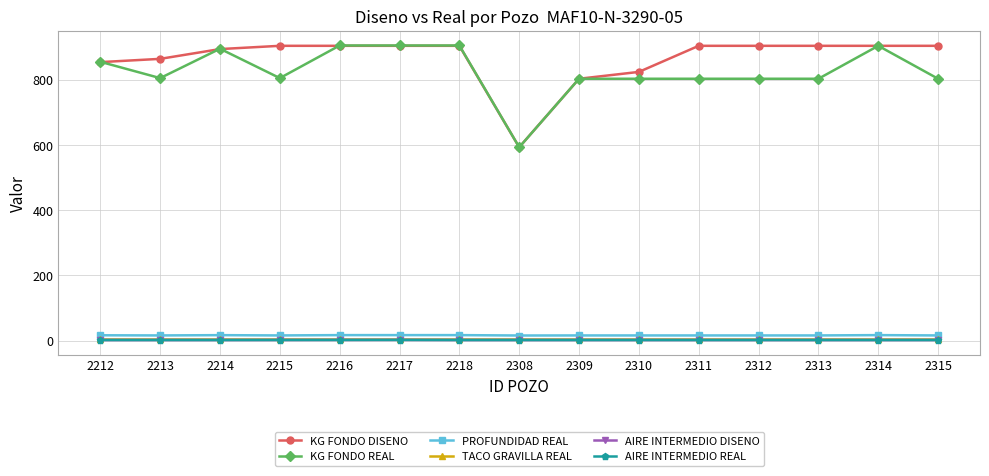

Reading left to right, list all the values displayed in this chart.

KG FONDO DISENO: 854.0	864.0	894.0	904.0	904.0	904.0	904.0	593.0	803.0	824.0	904.0	904.0	904.0	904.0	904.0
KG FONDO REAL: 855.0	805.0	895.0	805.0	905.0	905.0	905.0	593.0	803.0	803.0	803.0	803.0	803.0	904.0	803.0
PROFUNDIDAD REAL: 16.5	16.0	16.9	16.0	17.0	17.0	17.0	15.8	16.0	16.0	16.0	16.0	16.0	17.0	16.0
TACO GRAVILLA REAL: 6.0	6.0	6.0	6.0	6.0	6.0	6.0	6.0	6.0	6.0	6.0	6.0	6.0	6.0	6.0
AIRE INTERMEDIO DISENO: 2.0	2.0	2.0	2.1	2.2	2.3	2.0	2.0	2.0	2.0	2.0	2.0	2.0	2.0	2.0
AIRE INTERMEDIO REAL: 2.0	2.0	2.0	2.1	2.2	2.3	2.0	2.0	2.0	2.0	2.0	2.0	2.0	2.0	2.0